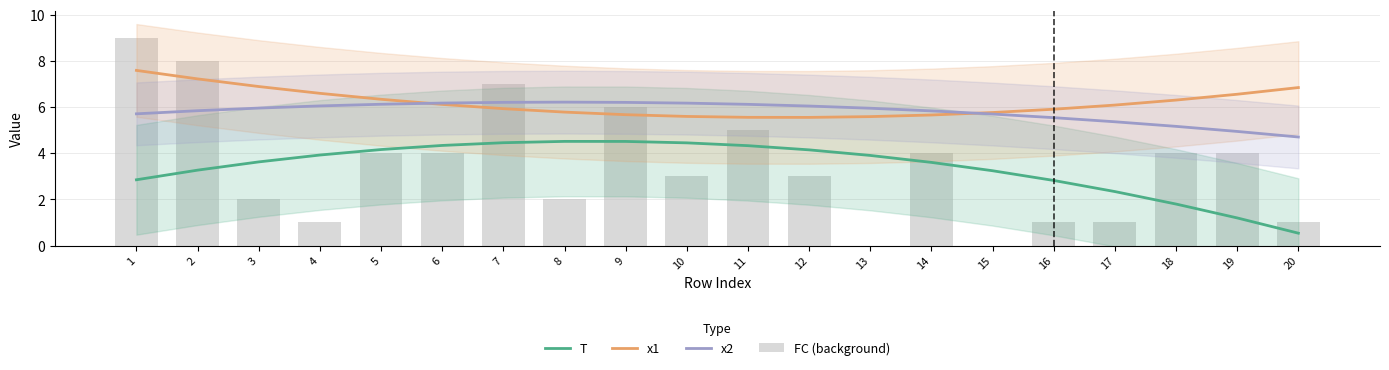

What is the total value across all series at 20?

13.1